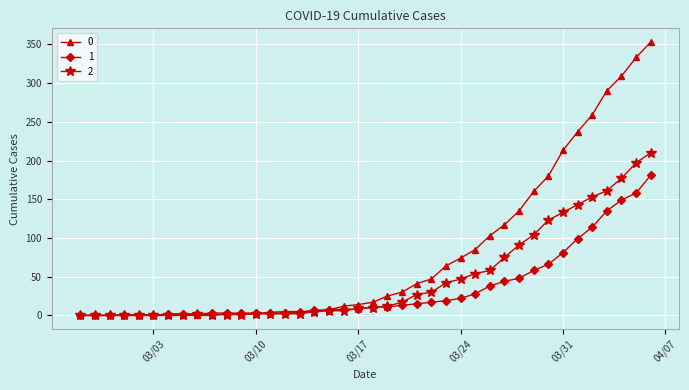

What is the greatest value displayed?

353